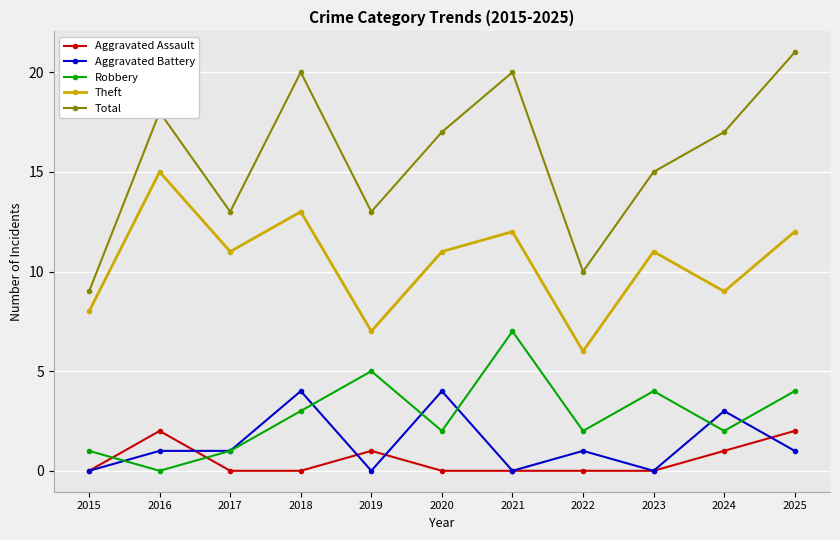

List the series in order of their peak value, lowest first.

Aggravated Assault, Aggravated Battery, Robbery, Theft, Total